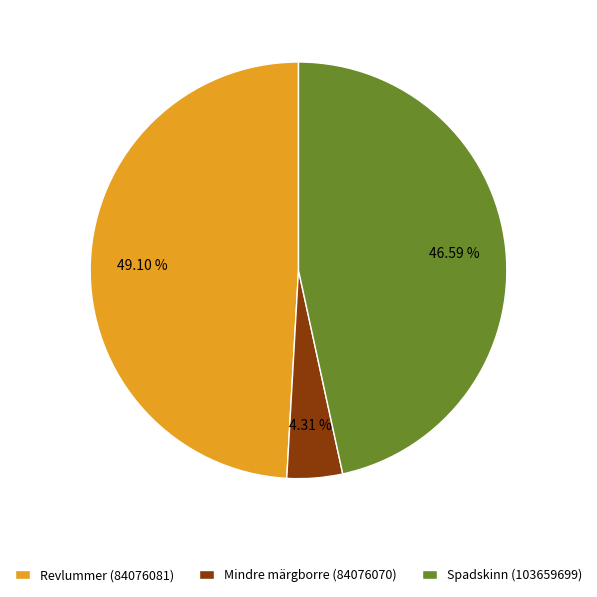

True or false: Mindre märgborre (84076070) accounts for 4% of the total.

True